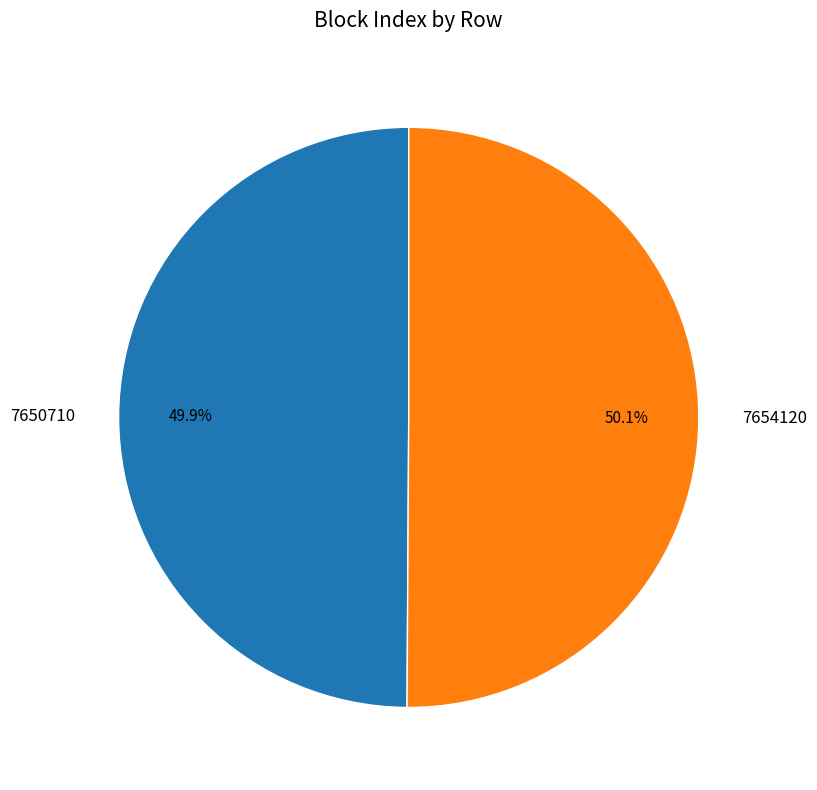

Count the number of slices in the pie.

2